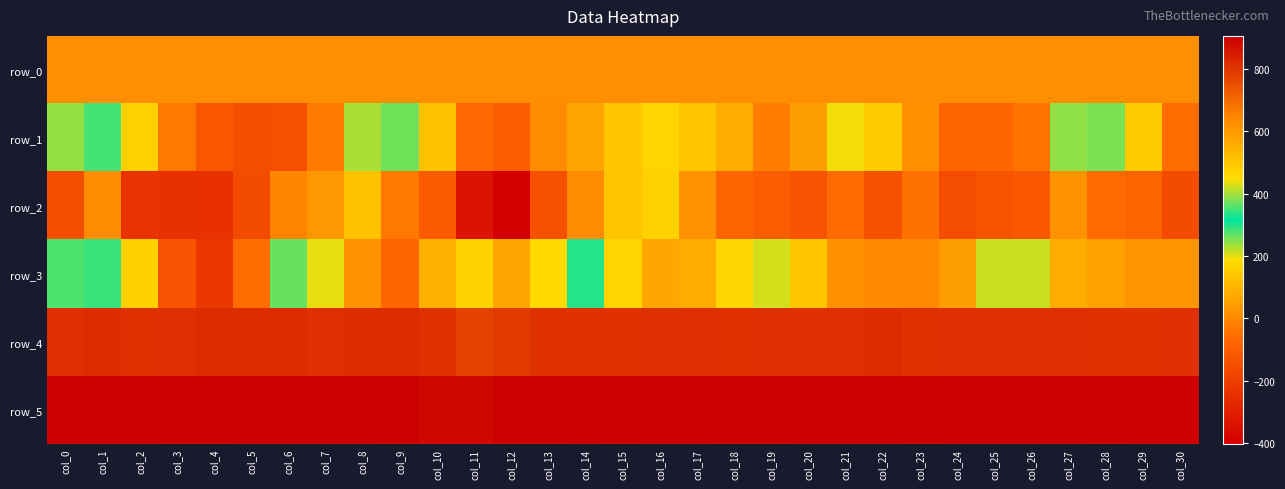

Reading left to right, extract all data points from this chart.

row_0: col_0=12.9	col_1=13.0	col_2=13.0	col_3=13.1	col_4=13.1	col_5=13.2	col_6=13.2	col_7=13.3	col_8=13.3	col_9=13.3	col_10=13.4	col_11=13.4	col_12=13.5	col_13=13.5	col_14=13.6	col_15=13.6	col_16=13.7	col_17=13.7	col_18=13.8	col_19=13.8	col_20=13.9	col_21=13.9	col_22=14.0	col_23=14.0	col_24=14.1	col_25=14.1	col_26=14.2	col_27=14.2	col_28=14.2	col_29=14.3	col_30=14.3
row_1: col_0=392.0	col_1=352.0	col_2=164.0	col_3=-35.0	col_4=-125.0	col_5=-149.0	col_6=-143.0	col_7=-29.0	col_8=226.0	col_9=259.0	col_10=128.0	col_11=-69.0	col_12=-101.0	col_13=6.0	col_14=57.0	col_15=136.0	col_16=165.0	col_17=138.0	col_18=81.0	col_19=-24.0	col_20=49.0	col_21=192.0	col_22=146.0	col_23=19.0	col_24=-78.0	col_25=-72.0	col_26=-41.0	col_27=244.0	col_28=255.0	col_29=148.0	col_30=-60.0
row_2: col_0=-150.0	col_1=9.0	col_2=-235.0	col_3=-243.0	col_4=-249.0	col_5=-159.0	col_6=-5.0	col_7=36.0	col_8=126.0	col_9=-34.0	col_10=-102.0	col_11=-339.0	col_12=-403.0	col_13=-139.0	col_14=10.0	col_15=134.0	col_16=163.0	col_17=23.0	col_18=-81.0	col_19=-98.0	col_20=-134.0	col_21=-65.0	col_22=-138.0	col_23=-47.0	col_24=-154.0	col_25=-131.0	col_26=-121.0	col_27=22.0	col_28=-63.0	col_29=-86.0	col_30=-162.0
row_3: col_0=355.0	col_1=347.0	col_2=155.0	col_3=-135.0	col_4=-223.0	col_5=-60.0	col_6=263.0	col_7=199.0	col_8=22.0	col_9=-73.0	col_10=90.0	col_11=468.0	col_12=569.0	col_13=451.0	col_14=337.0	col_15=165.0	col_16=68.0	col_17=81.0	col_18=172.0	col_19=206.0	col_20=136.0	col_21=17.0	col_22=1.0	col_23=1.0	col_24=51.0	col_25=215.0	col_26=211.0	col_27=78.0	col_28=54.0	col_29=29.0	col_30=29.0
row_4: col_0=813.0	col_1=814.0	col_2=805.0	col_3=808.0	col_4=815.0	col_5=814.0	col_6=814.0	col_7=811.0	col_8=818.0	col_9=814.0	col_10=803.0	col_11=776.0	col_12=789.0	col_13=803.0	col_14=805.0	col_15=803.0	col_16=810.0	col_17=810.0	col_18=806.0	col_19=812.0	col_20=810.0	col_21=808.0	col_22=816.0	col_23=806.0	col_24=808.0	col_25=813.0	col_26=813.0	col_27=811.0	col_28=807.0	col_29=807.0	col_30=812.0
row_5: col_0=902.0	col_1=902.0	col_2=902.0	col_3=898.0	col_4=897.0	col_5=903.0	col_6=902.0	col_7=903.0	col_8=901.0	col_9=896.0	col_10=885.0	col_11=889.0	col_12=897.0	col_13=899.0	col_14=901.0	col_15=895.0	col_16=901.0	col_17=902.0	col_18=898.0	col_19=899.0	col_20=900.0	col_21=901.0	col_22=904.0	col_23=899.0	col_24=903.0	col_25=903.0	col_26=903.0	col_27=905.0	col_28=899.0	col_29=903.0	col_30=903.0